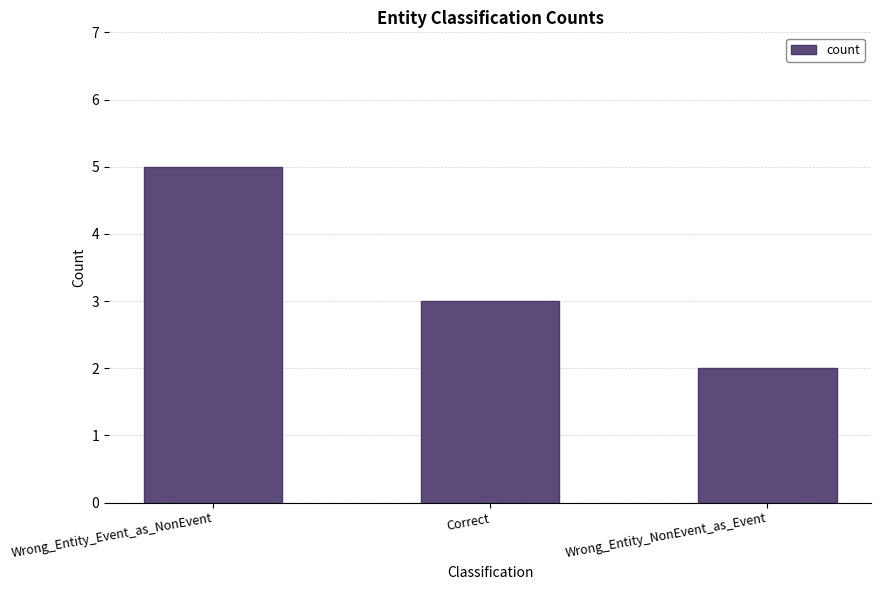

What is the value of the 1st bar from the left?

5